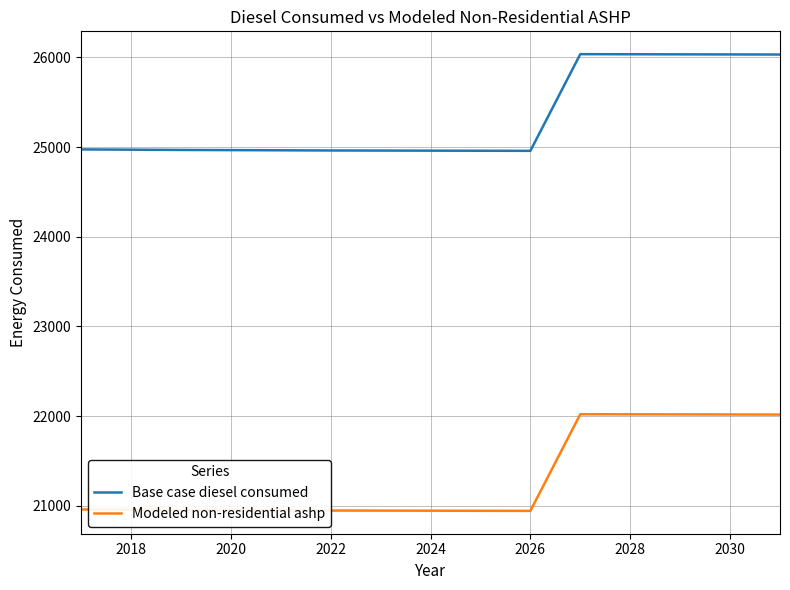

What is the difference between the maximum and minimum values in the Modeled non-residential ashp series?

1078.0